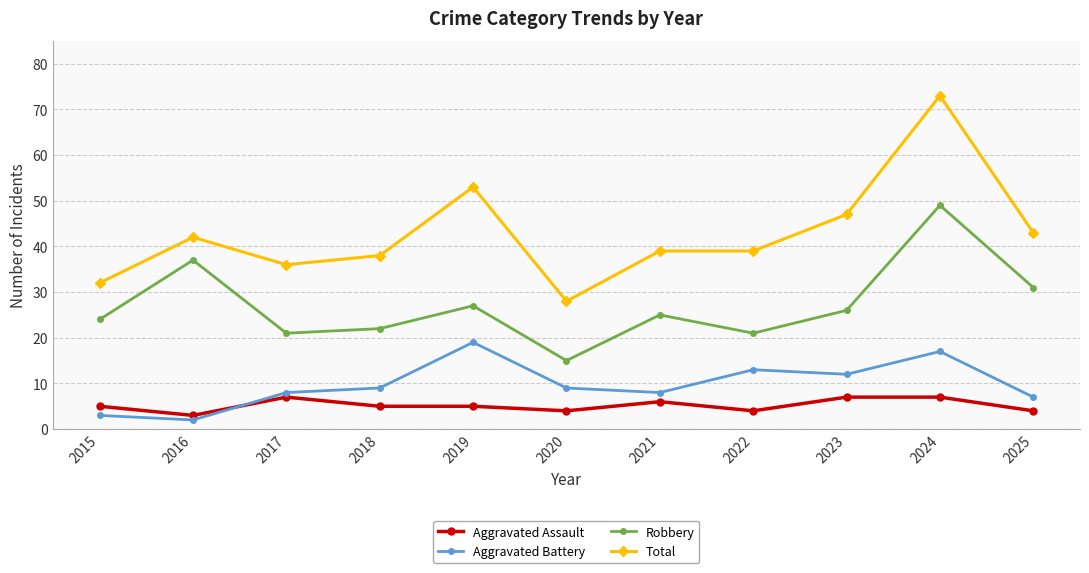

Which series has the largest total across all categories?

Total